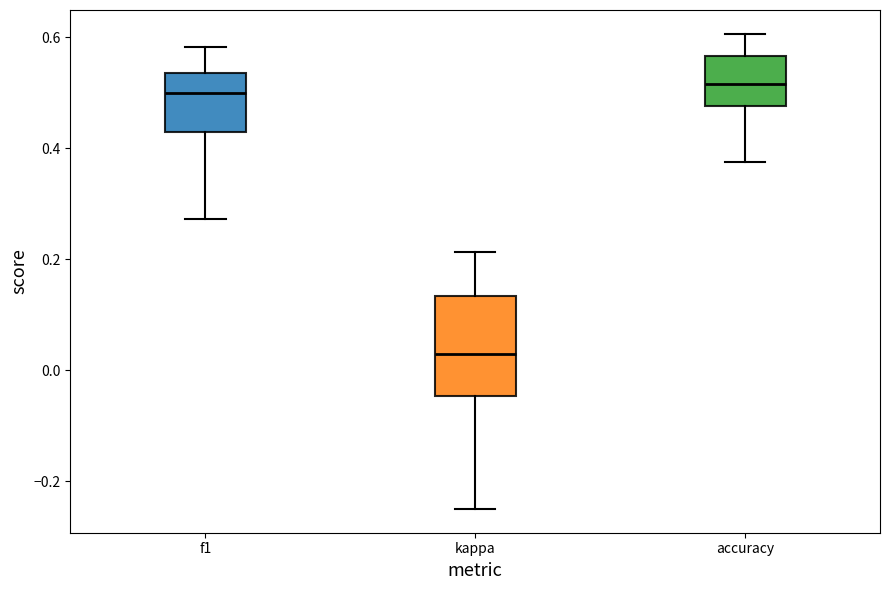

Reading left to right, read every box against the y-axis: the position of its median line, the range the box covers, and the ends of its whiskers. The values are not printed on the chart, so give them approximately, as read against the axis.

f1: median 0.50, box 0.42 to 0.54, whiskers 0.28 to 0.58
kappa: median 0.02, box -0.04 to 0.14, whiskers -0.24 to 0.22
accuracy: median 0.52, box 0.48 to 0.56, whiskers 0.38 to 0.60